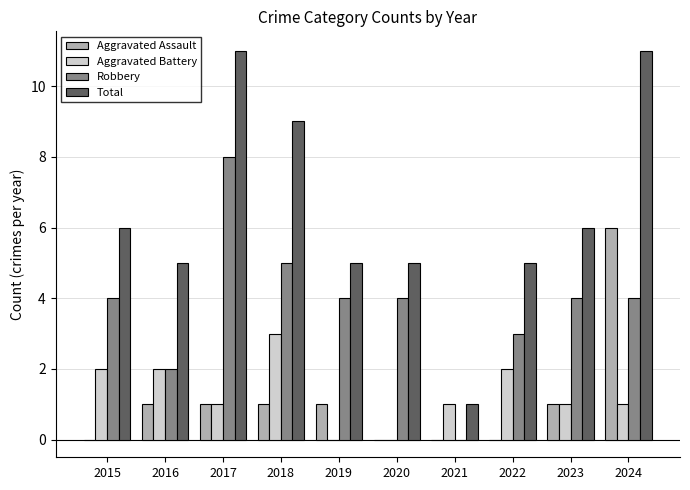

How many data points does each series have?

10